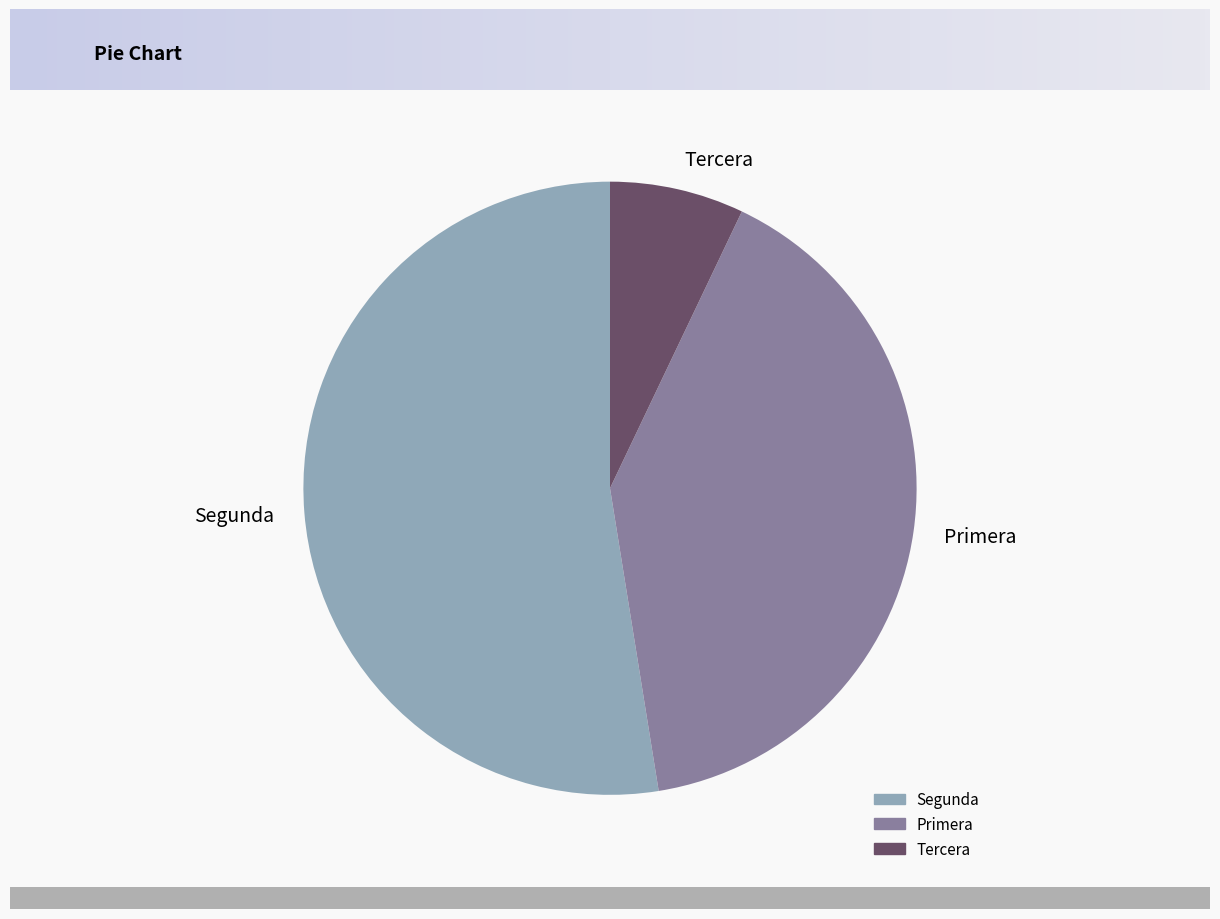

Which category has the biggest portion of the pie?

Segunda